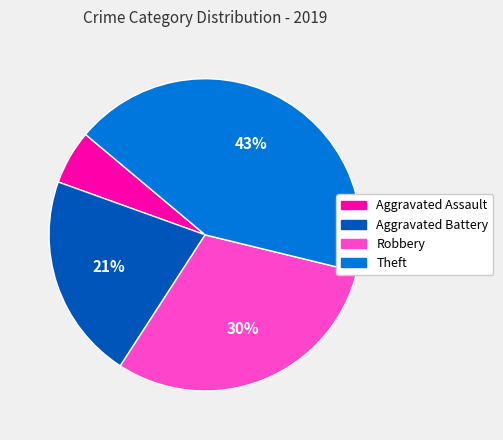

To the nearest percent, what is the average slice percentage?

25%